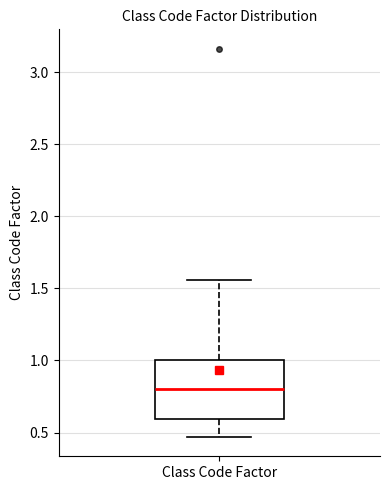

Where does the lower whisker of the box for Class Code Factor end on the y-axis? The values are not printed on the chart, so give them approximately, as read against the axis.

0.45